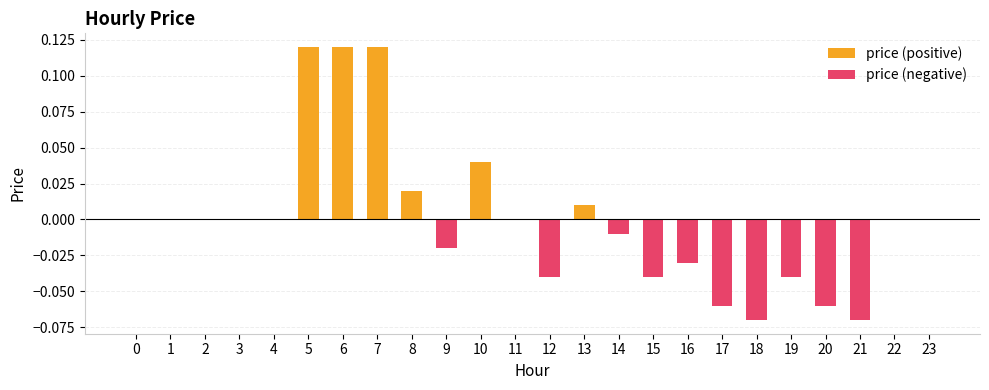

What is the sum of the values at 9 and 7?

0.1